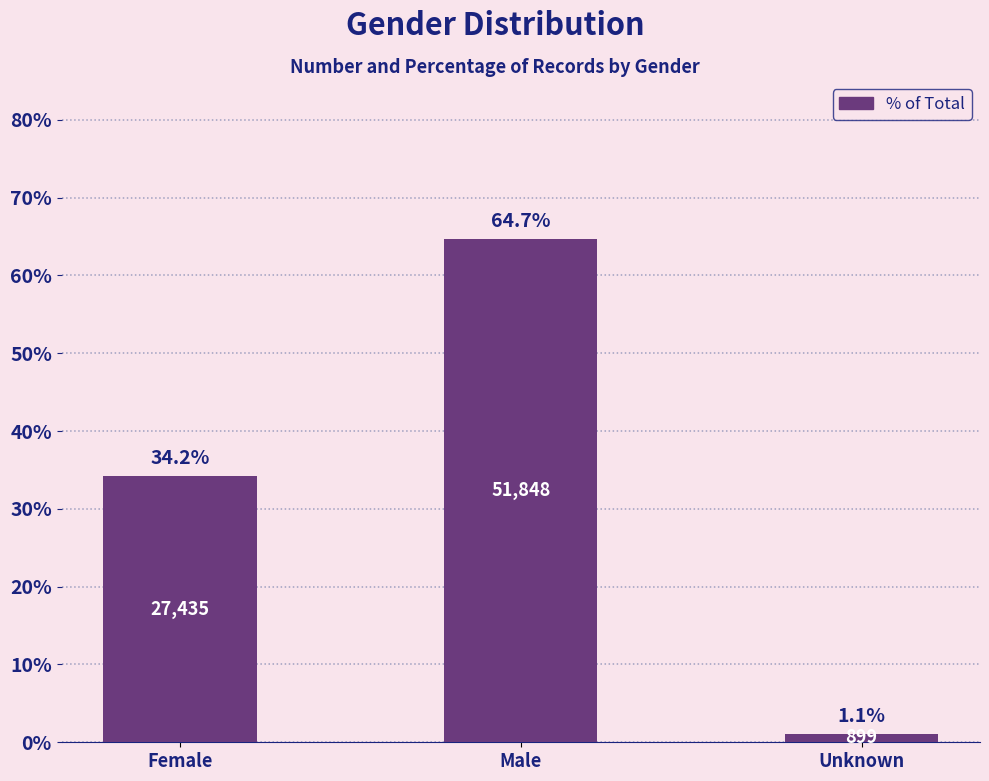

Rank the categories by value from lowest to highest.

Unknown, Female, Male